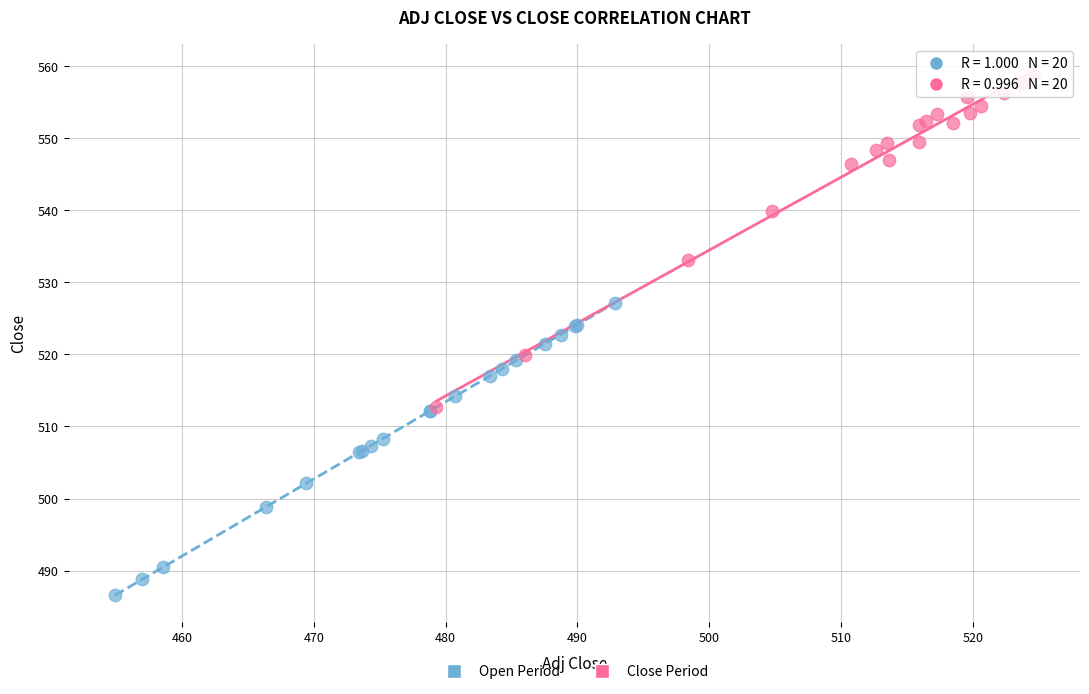

Which series has the largest Y range (max minus min)?

Close Period